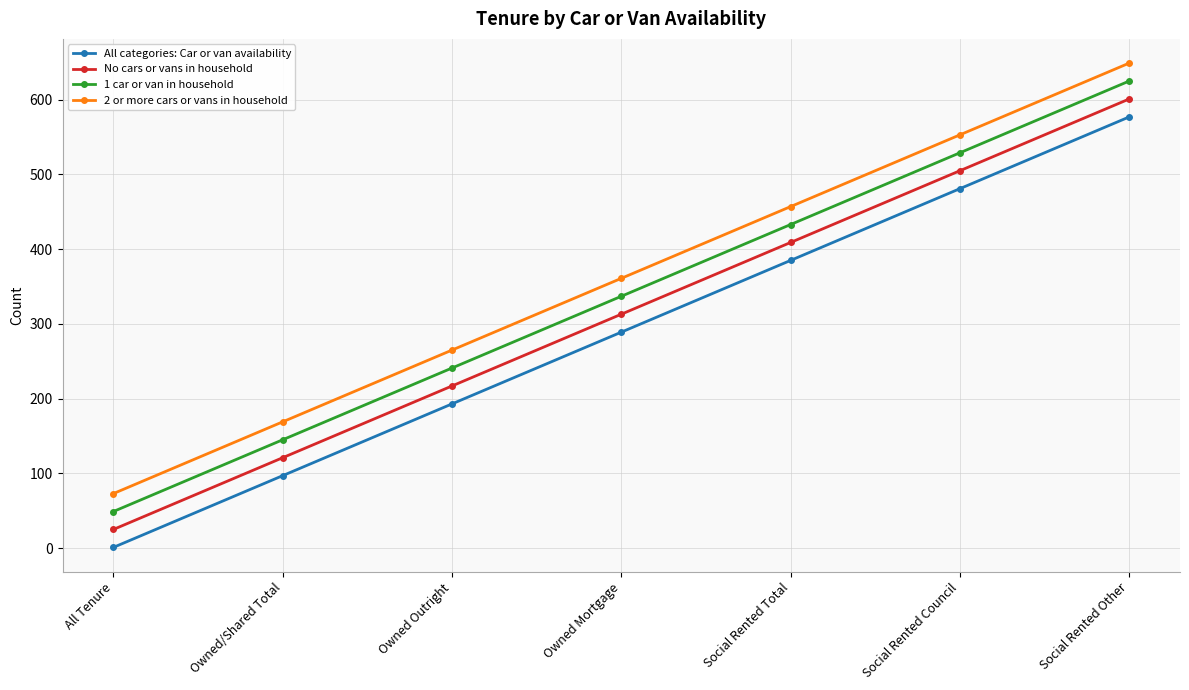

What is the difference between the highest and lowest values at Owned/Shared Total?

72